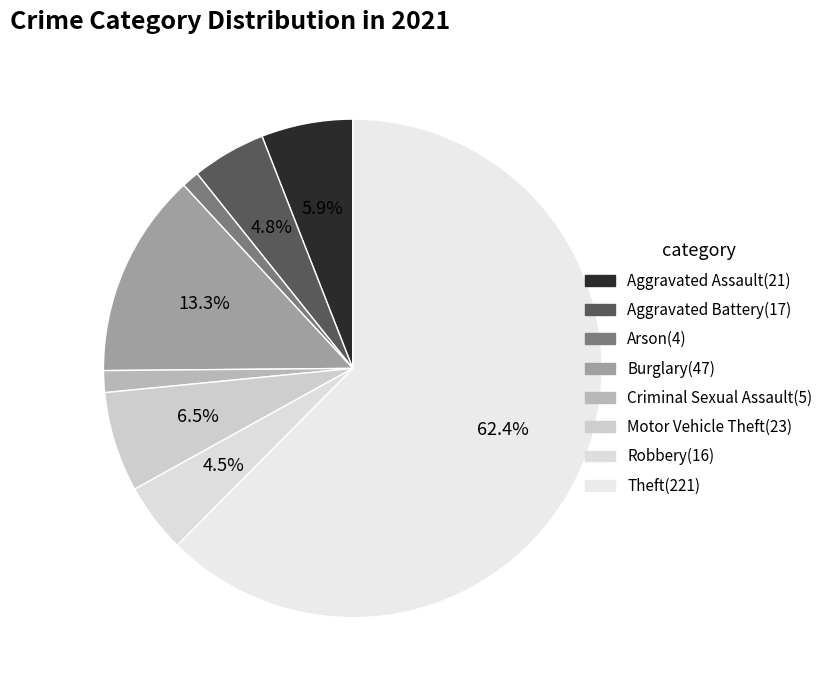

What is the change in value from Aggravated Assault to Arson?

-17